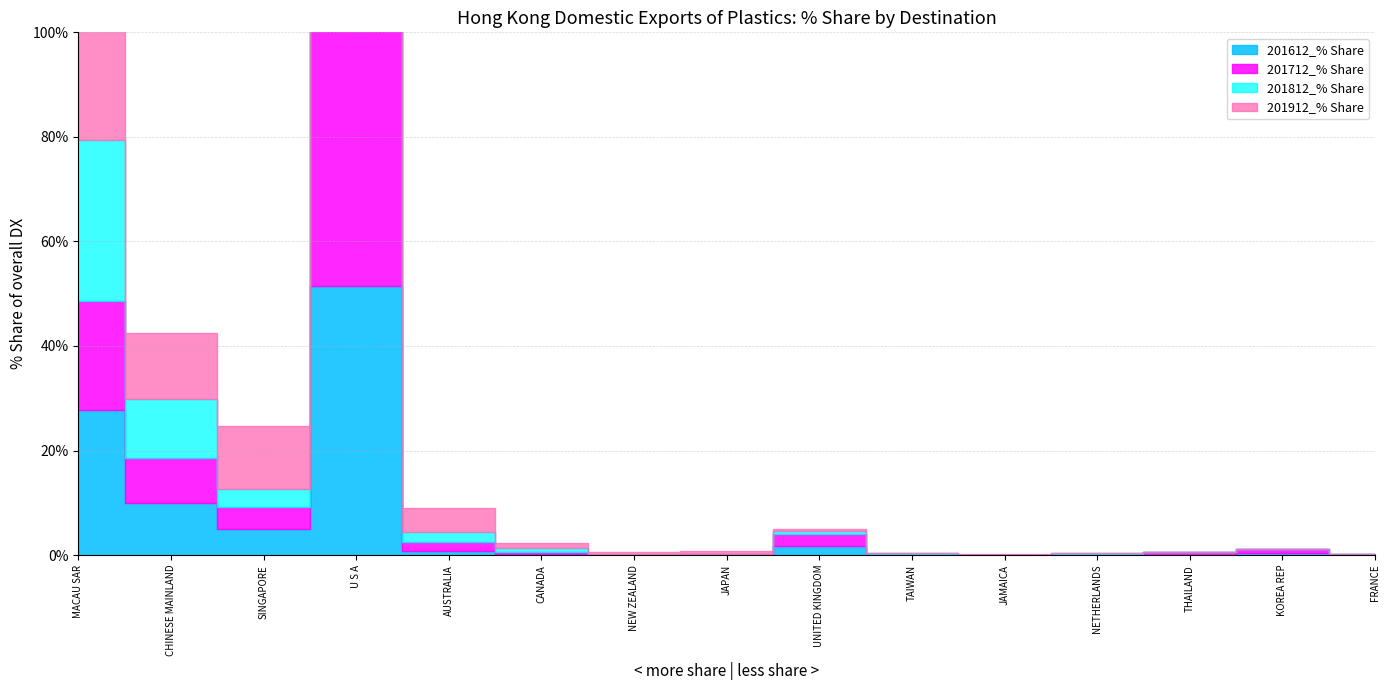

At which label is 201712_% Share closest to 29?

MACAU SAR